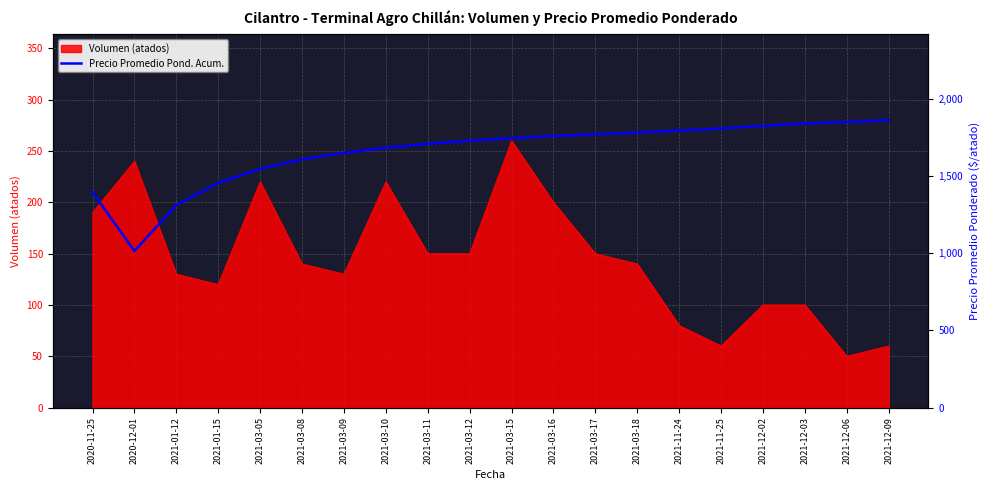

What is the difference between the second highest and minimum values?

834.4